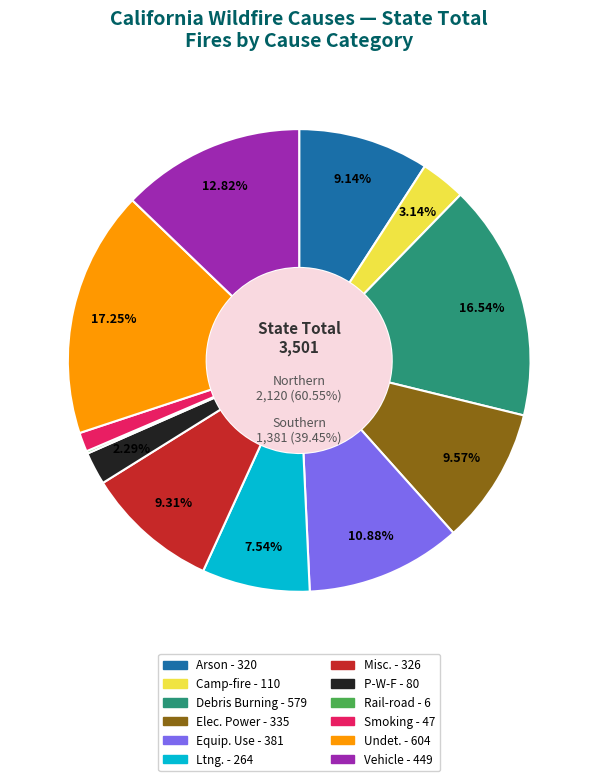

How many slices are in this pie chart?

12